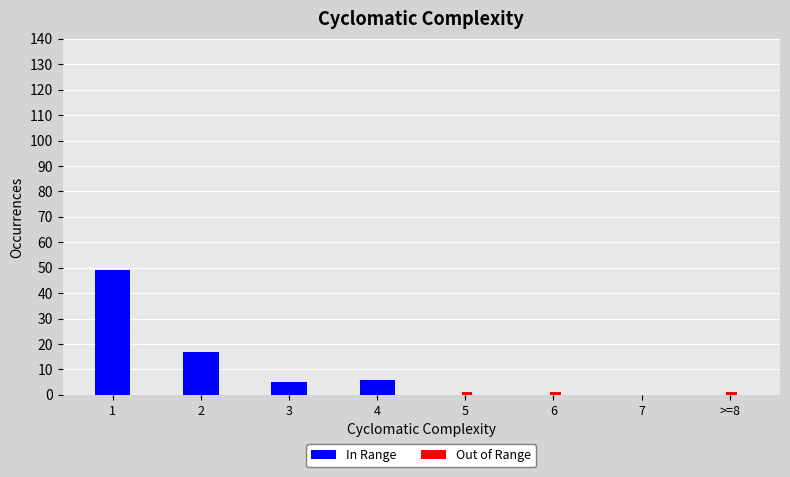

What is the greatest value displayed?

49